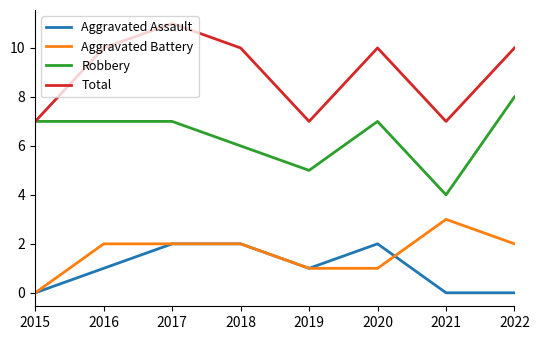

Rank the series at 2022 from lowest to highest value.

Aggravated Assault, Aggravated Battery, Robbery, Total